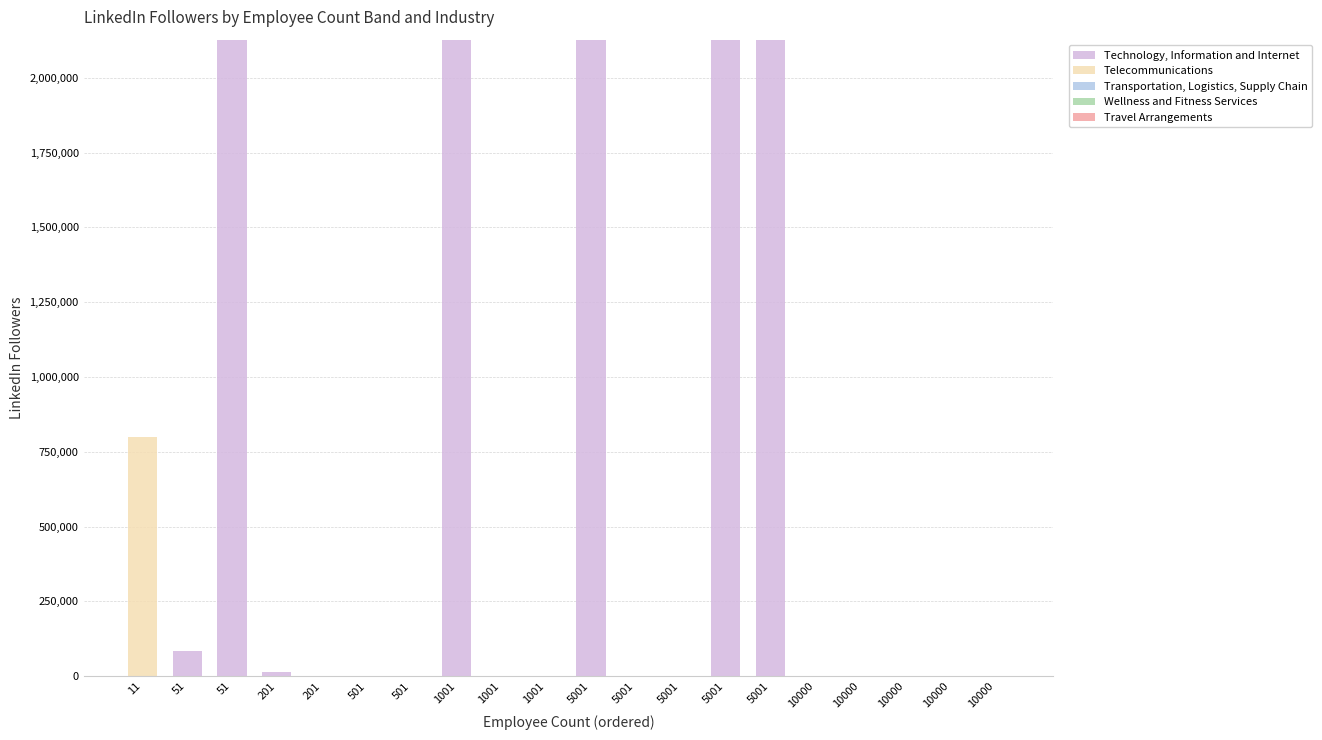

What is the difference between the maximum and minimum values in the Telecommunications series?

800053